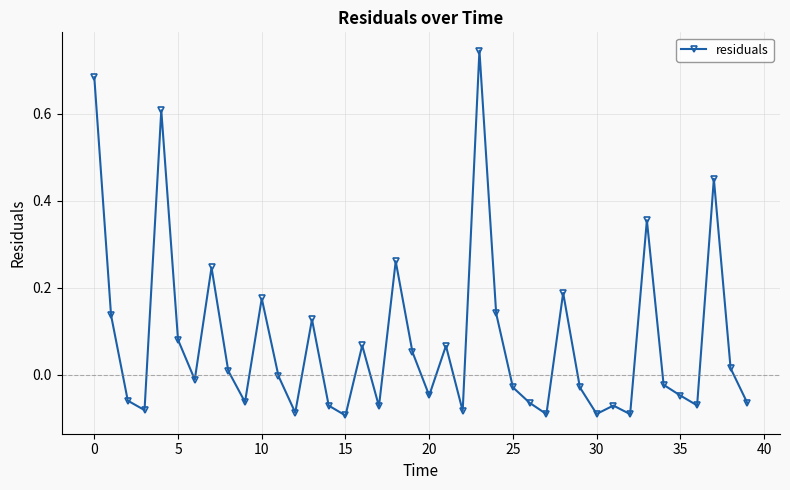

What is the sum of all values?

3.1